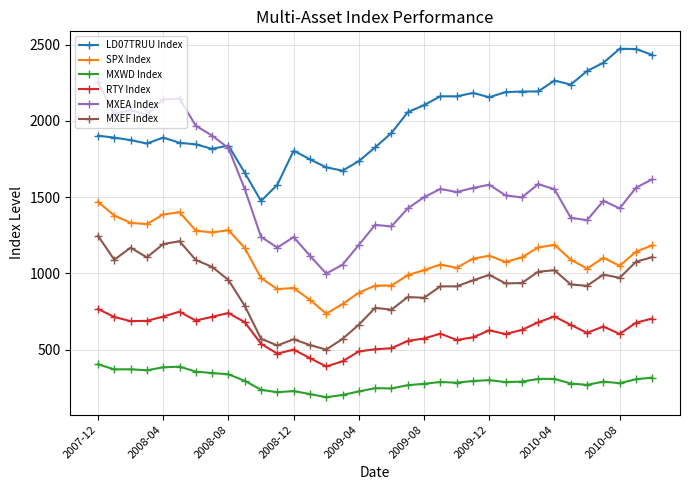

Which series has the largest range (max minus min)?

MXEA Index